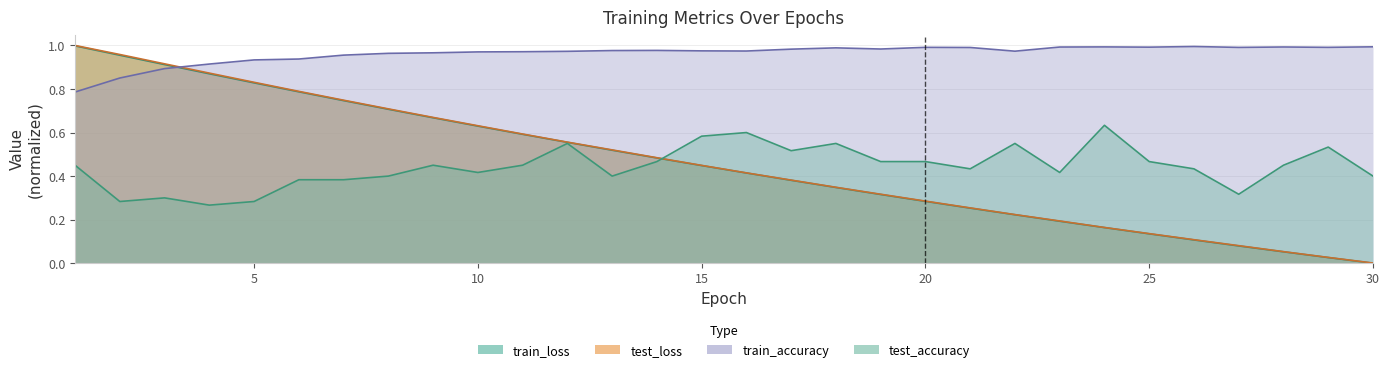

True or false: test_loss has more than 2 points higher than both neighbors.

False